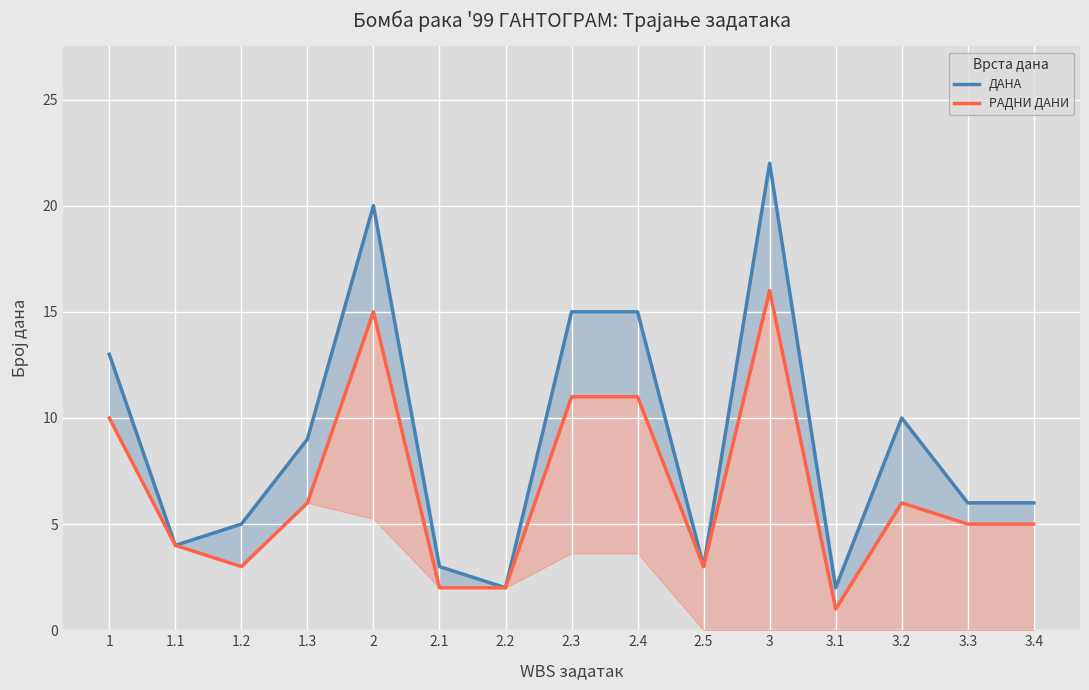

What is the sum of all ДАНА values?

135